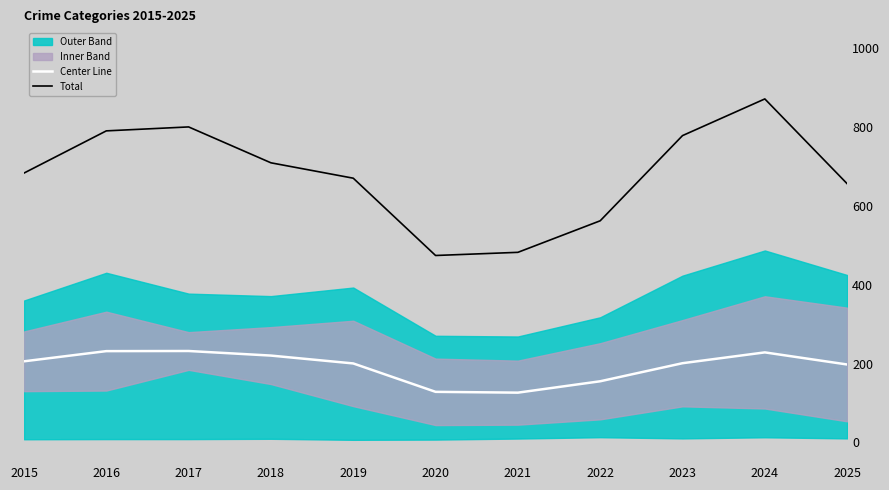

True or false: Total and Center Line intersect in this chart.

False